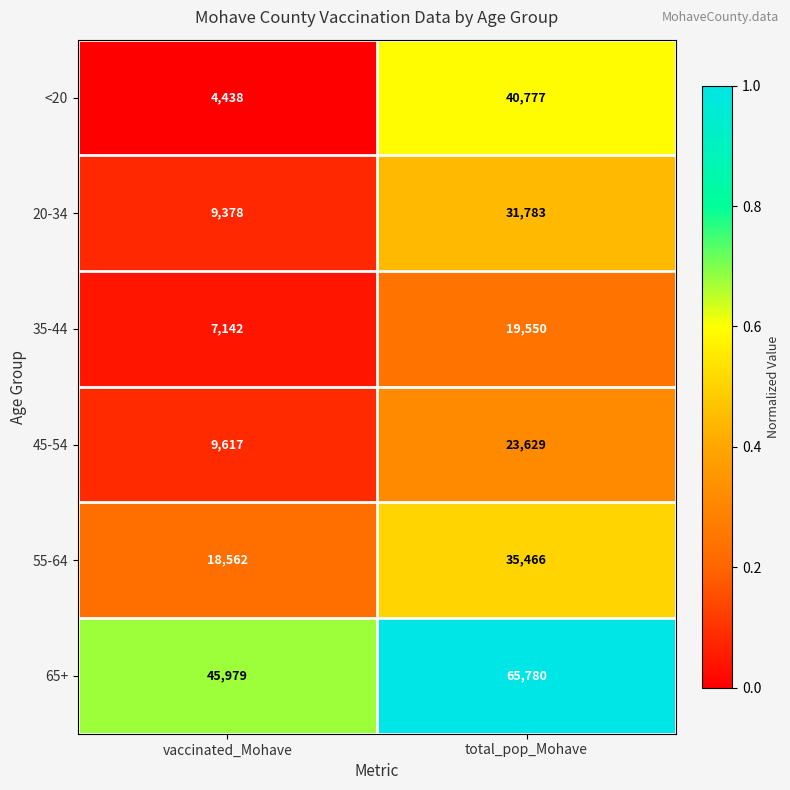

Which category has the highest value in the 35-44 series?

total_pop_Mohave